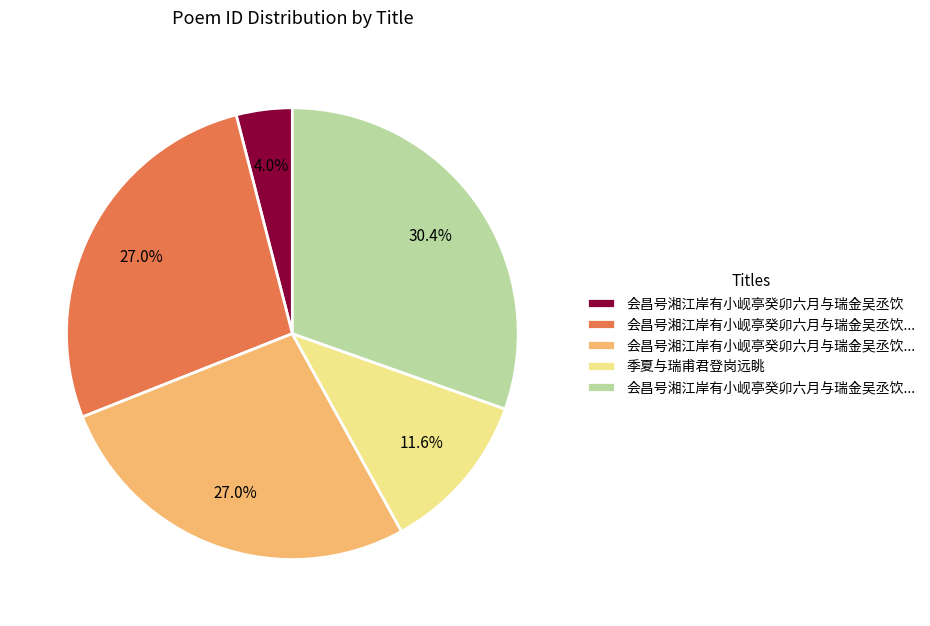

Is there any slice that represents more than half of the pie?

No